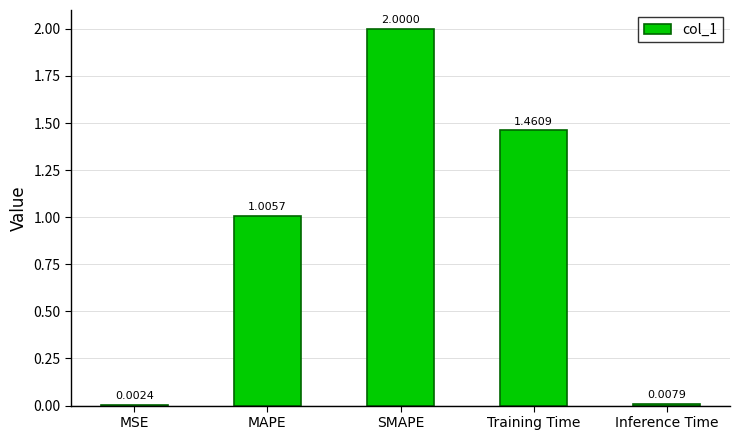

What is the change in value from SMAPE to Inference Time?

-2.0